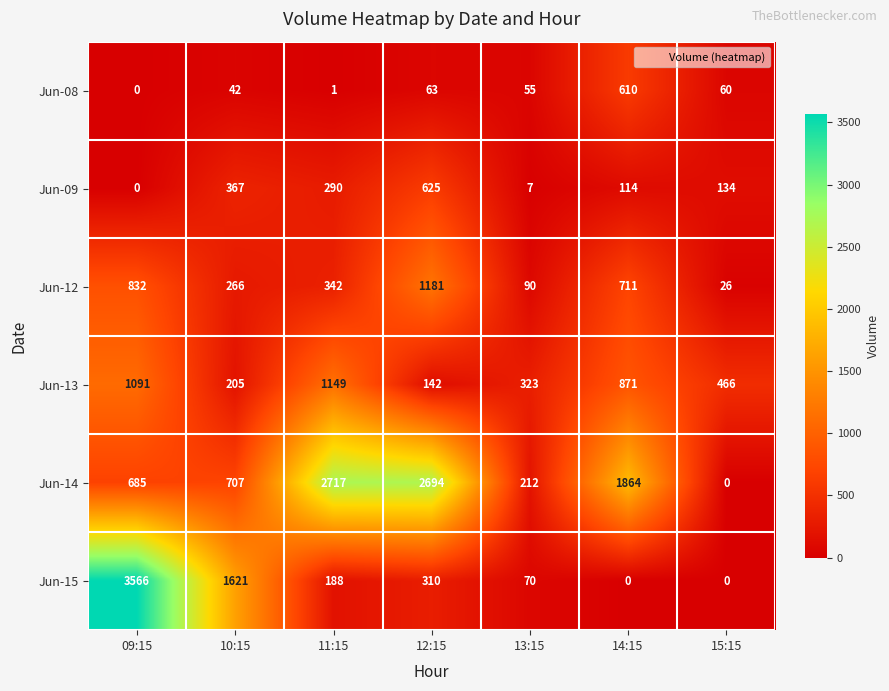

How many values in the Jun-14 series are below 707?

3